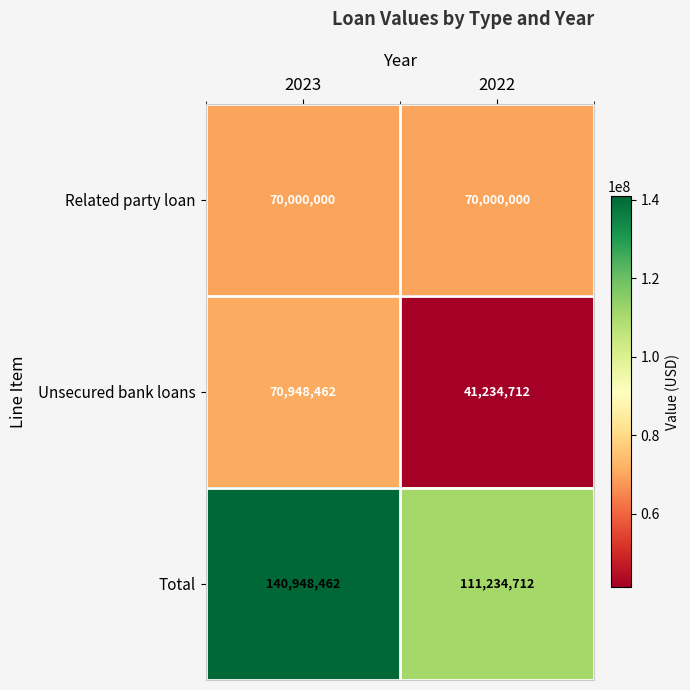

What is the lowest value of the Unsecured bank loans series?

41234712